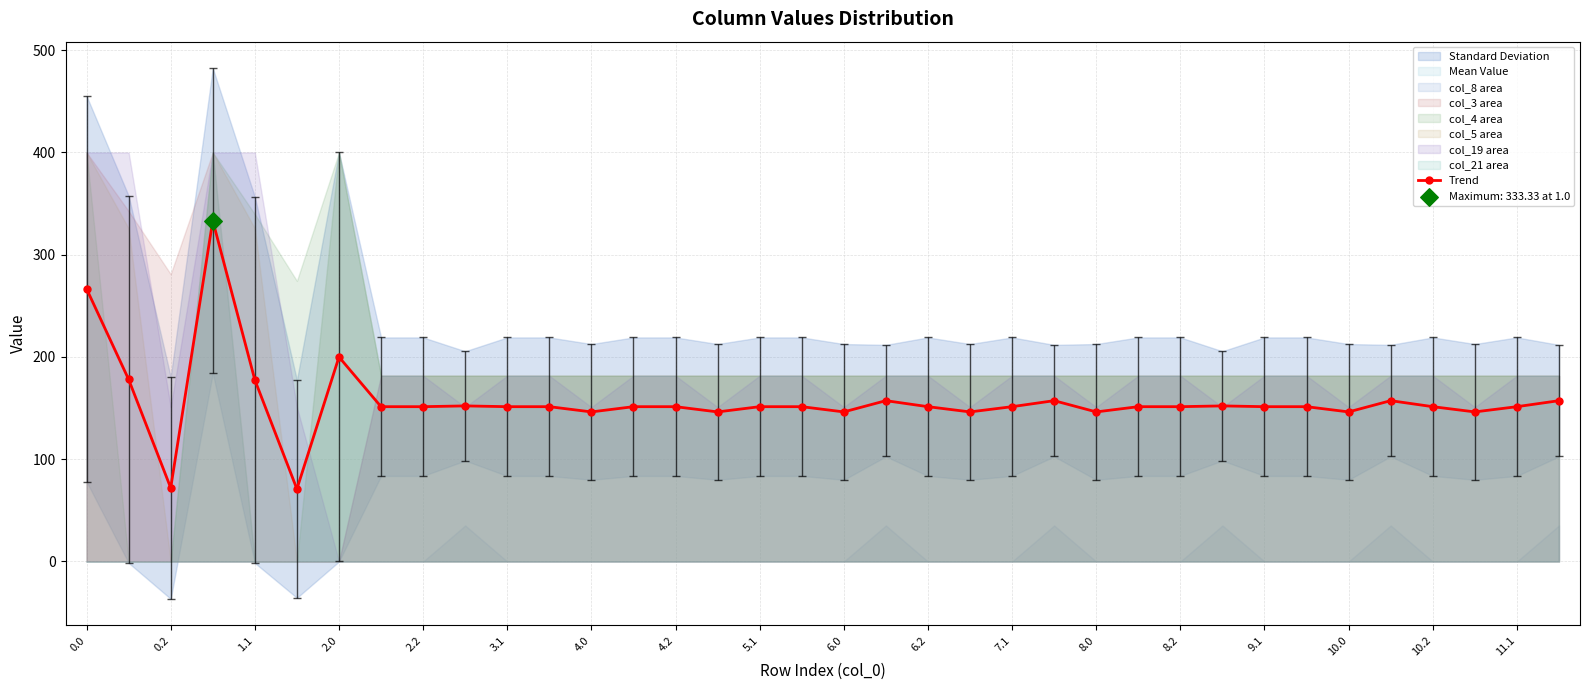

The Trend series shows 109.4 at 0.0. True or false?

False